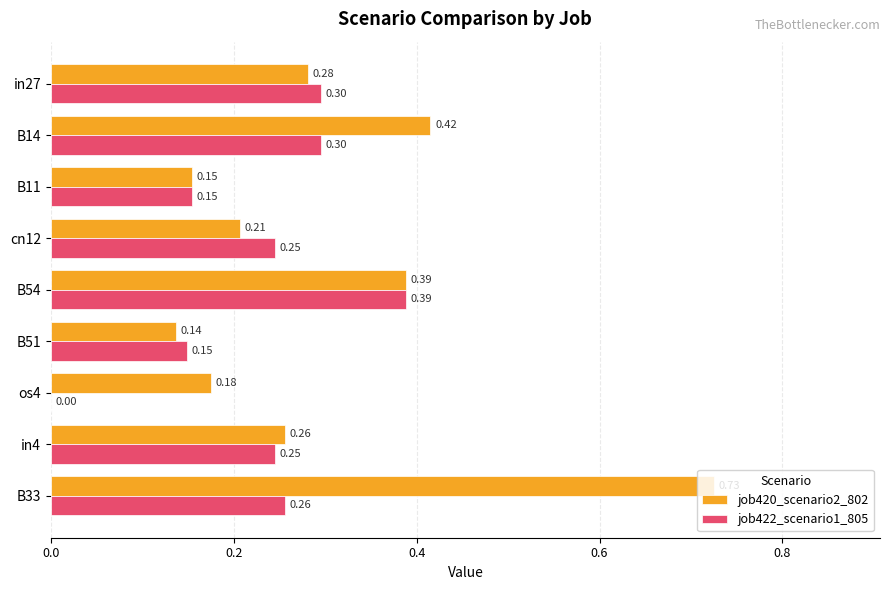

Is the value of job420_scenario2_802 at cn12 greater than the value of job422_scenario1_805 at in4?

No